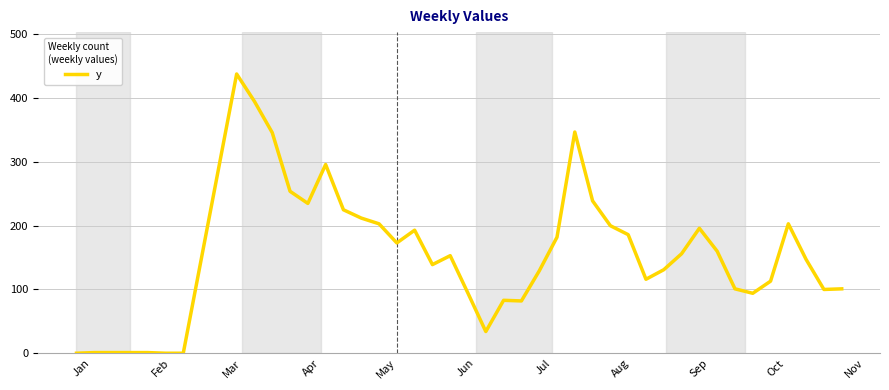

What is the greatest value displayed?

438